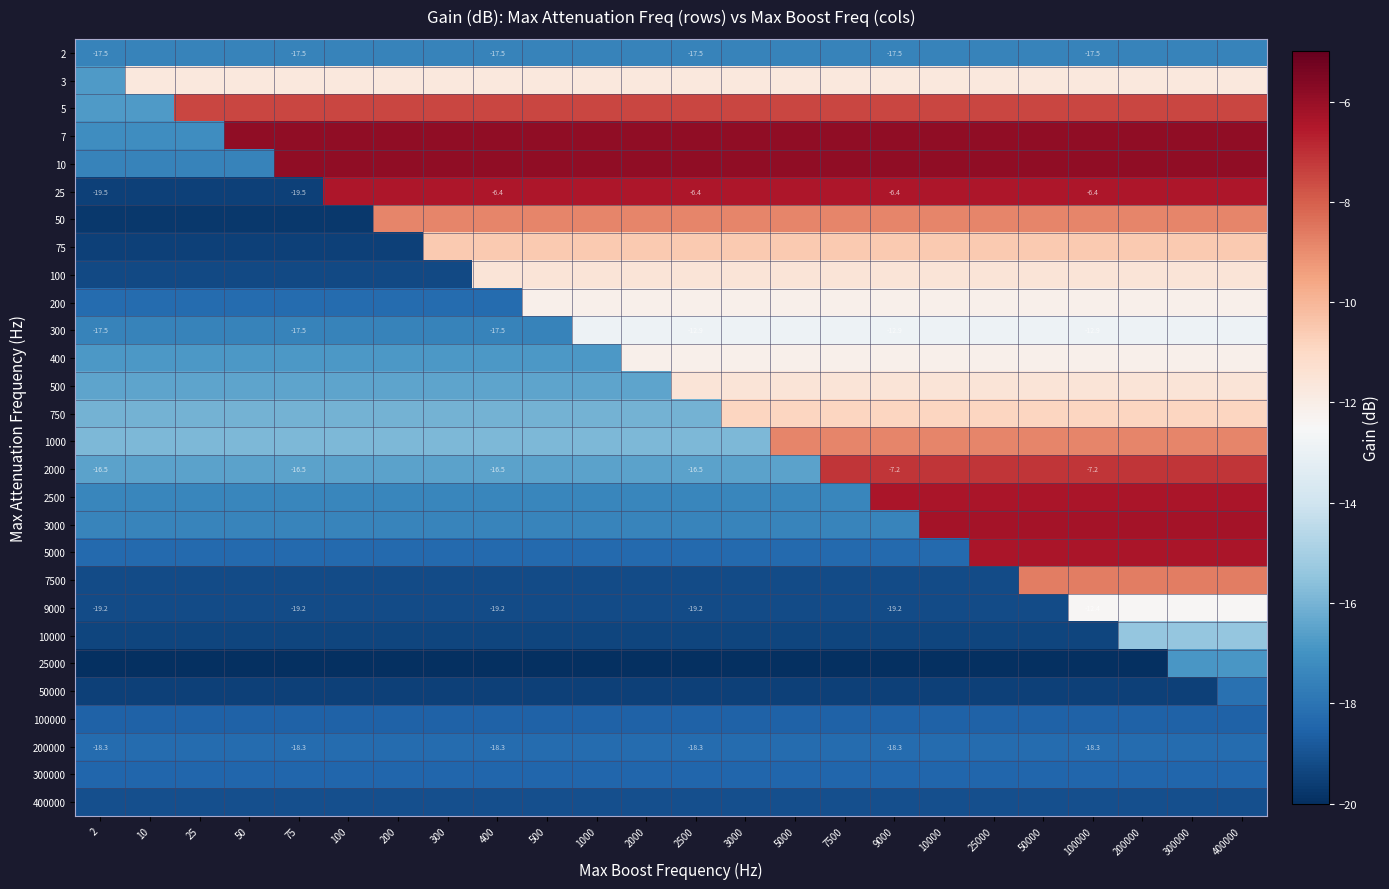

What is the approximate value of 5 at 7500?

-7.5